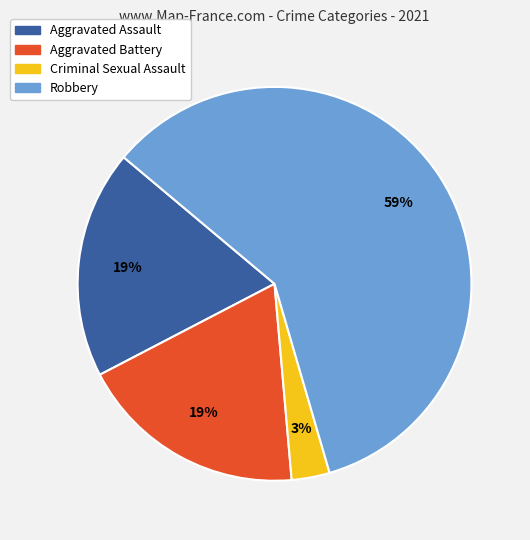

To the nearest percent, what portion does Criminal Sexual Assault represent?

3%